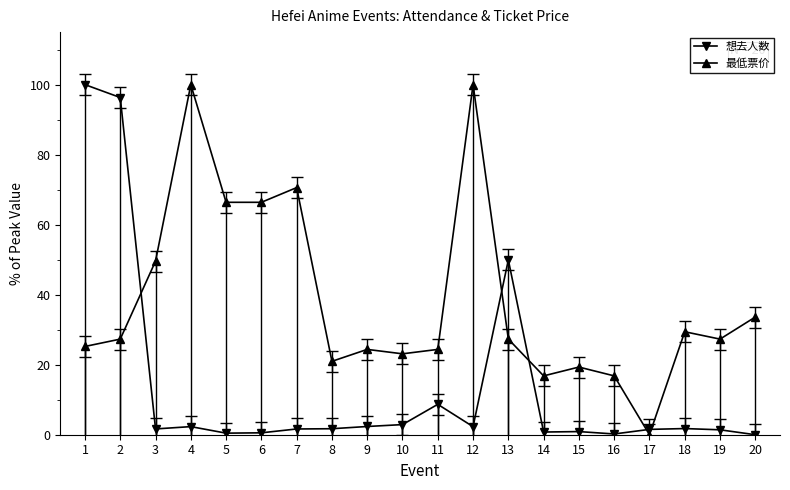

What is the difference between the 最低票价 values at 14 and 15?

2.5